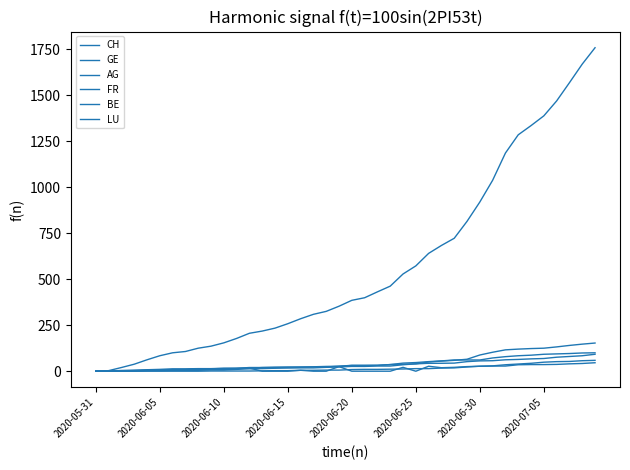

Reading left to right, extract all data points from this chart.

CH: 0	3	20	38	62	84	100	107	125	136	154	178	206	218	234	258	285	309	325	353	385	399	431	462	528	572	640	683	722	814	919	1037	1185	1284	1334	1387	1468	1567	1668	1757
GE: 0	1	4	6	8	10	13	13	14	14	16	16	20	20	20	22	22	23	23	27	31	31	32	36	38	40	43	43	44	52	56	57	62	64	67	69	76	80	84	92
AG: 0	0	0	1	3	3	5	5	5	7	7	10	13	14	16	17	18	18	21	23	26	26	28	28	35	40	50	55	59	65	88	103	116	120	123	125	132	140	147	153
FR: 0	0	2	3	5	7	7	9	13	13	15	16	16	20	22	22	23	24	26	27	32	32	32	36	44	47	52	56	61	61	61	72	79	84	87	92	94	96	99	100
BE: 0	0	1	2	4	6	8	8	8	9	9	14	17	0	0	0	5	0	0	25	0	0	0	0	21	0	27	19	21	25	27	29	35	39	43	49	52	53	57	59
LU: 0	0	0	0	0	0	0	0	0	1	1	1	1	2	3	3	5	5	6	6	9	10	10	11	12	14	14	17	18	23	27	28	28	35	36	36	37	40	42	46